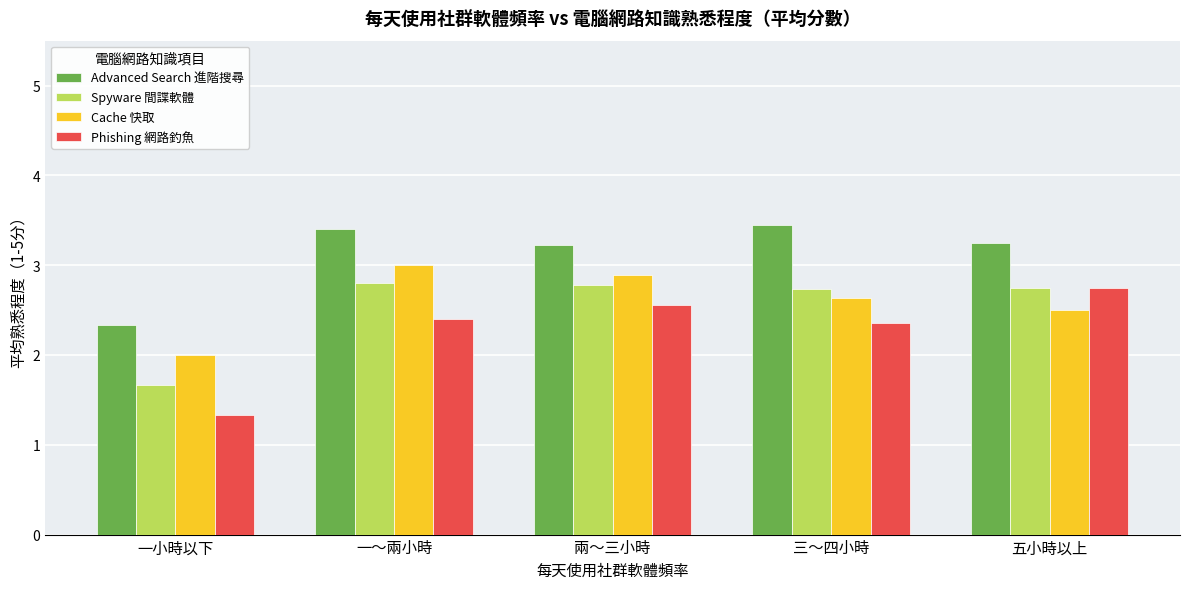

What is the spread (max minus min) of values at 兩～三小時?

0.7